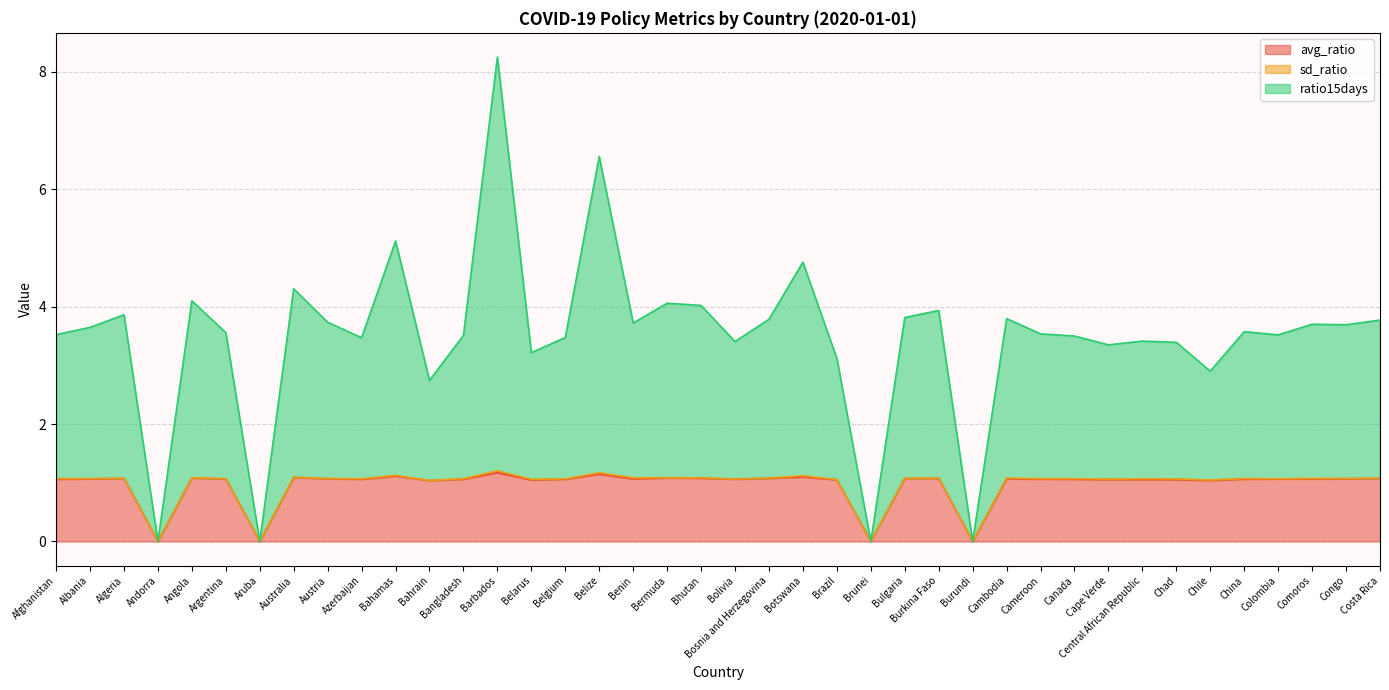

What position from the right is Albania?

39